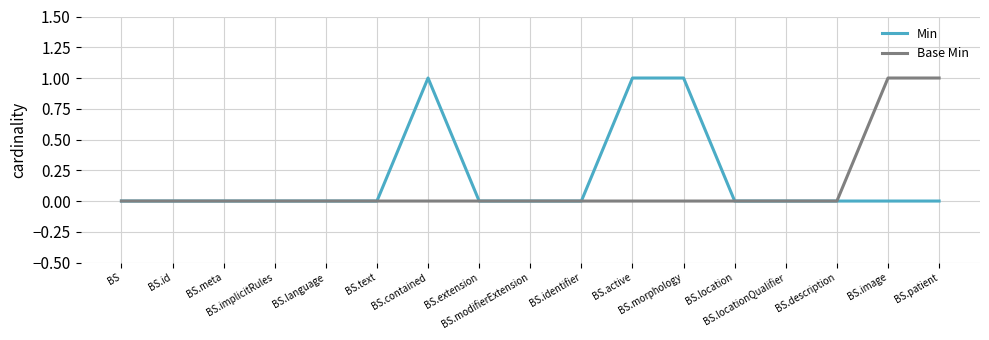

At how many categories does at least one series exceed 0?

5